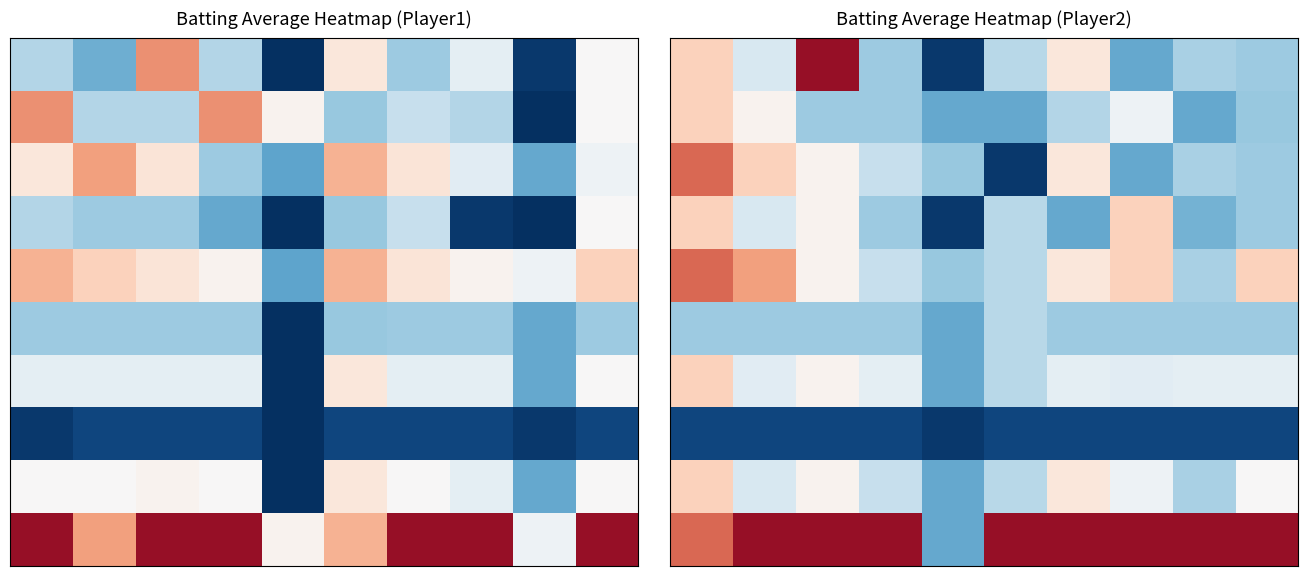

What is the difference between the highest and lowest values at 3?

0.1